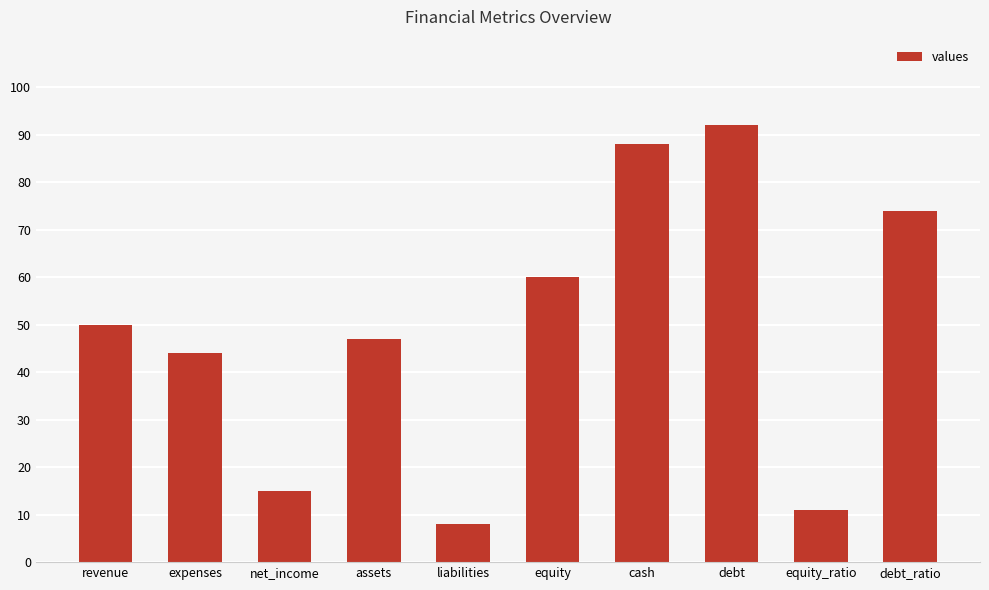

How many bars are there in total?

10